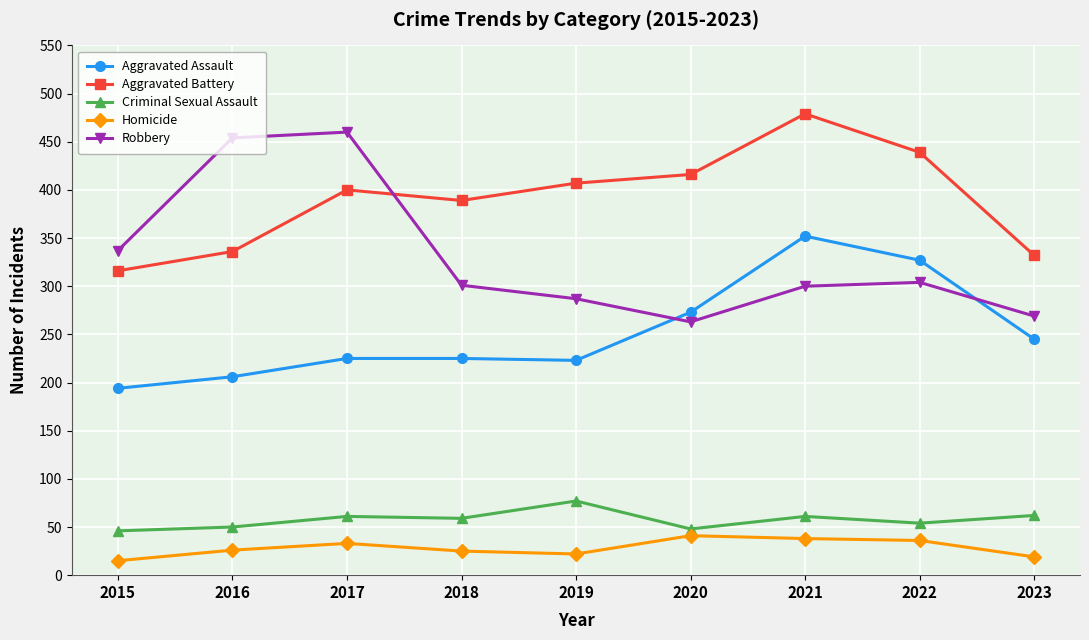

Read the Robbery value at 2023.

269